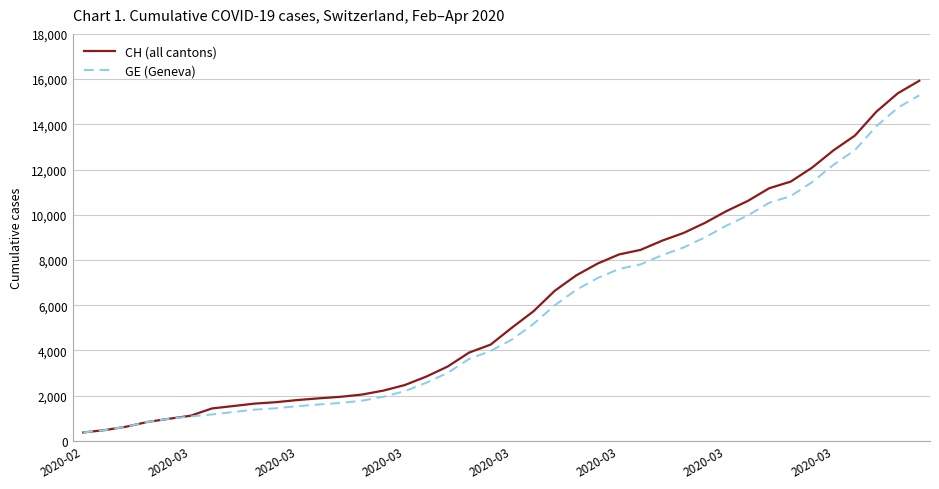

How many lines are shown in the chart?

2